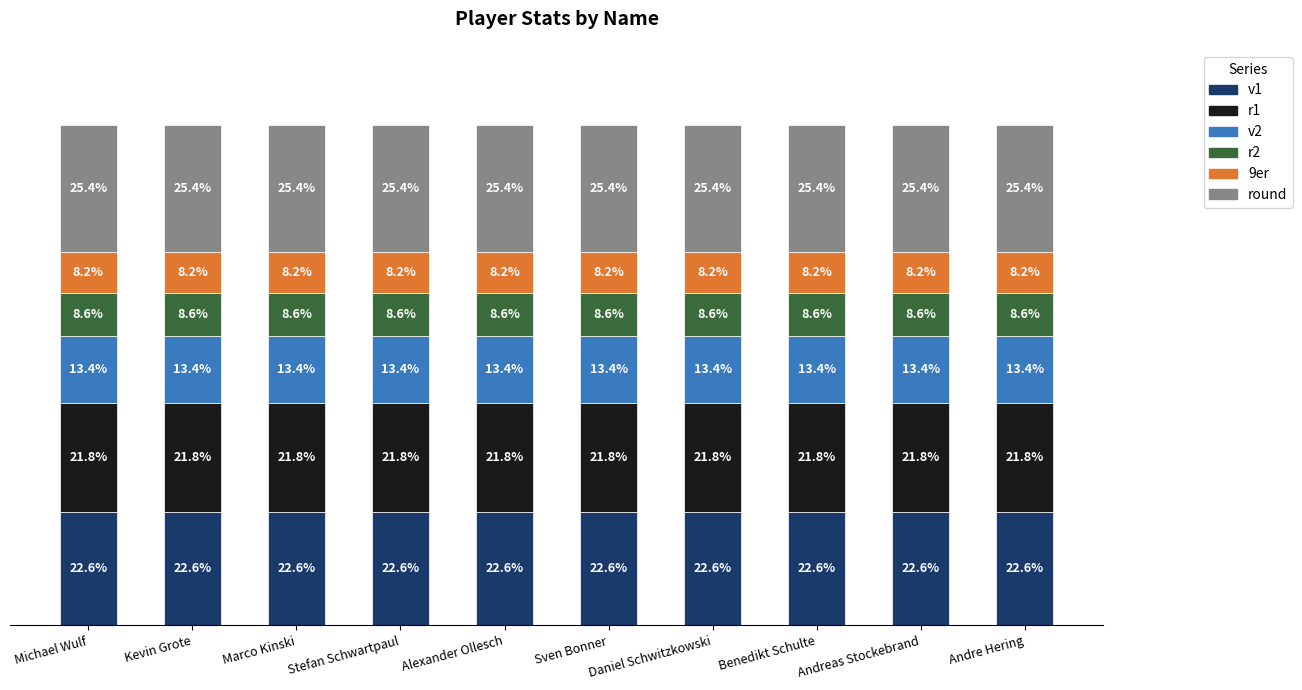

What are all the series names shown in the legend?

v1, r1, v2, r2, 9er, round